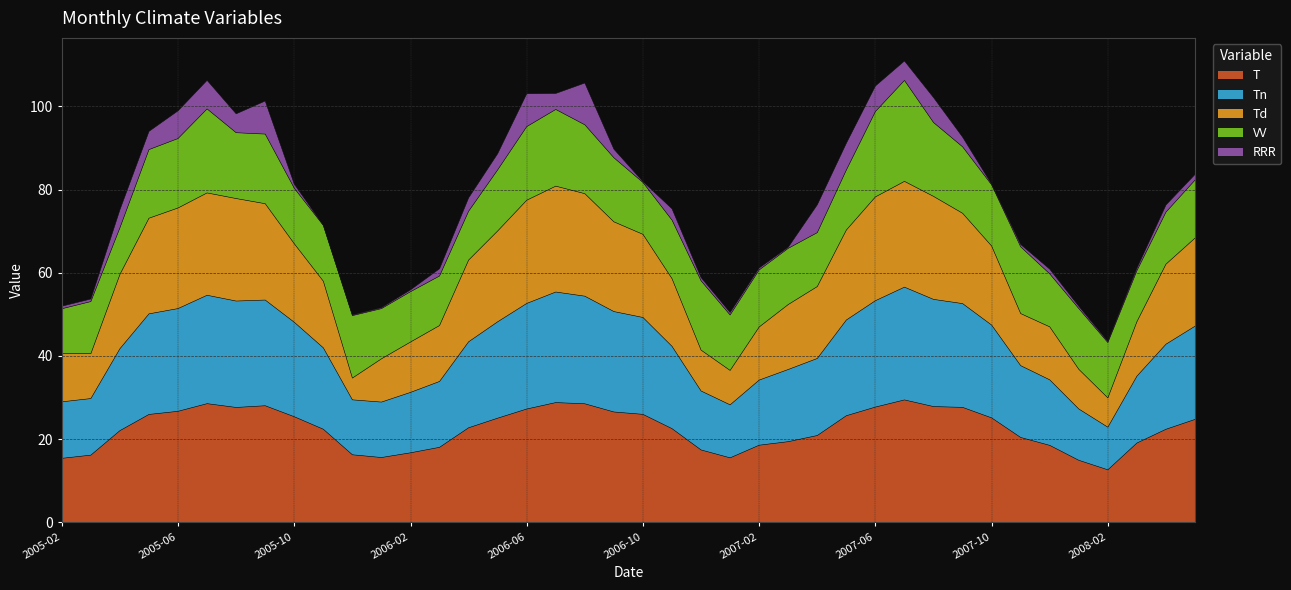

What is the maximum value for T?

29.4